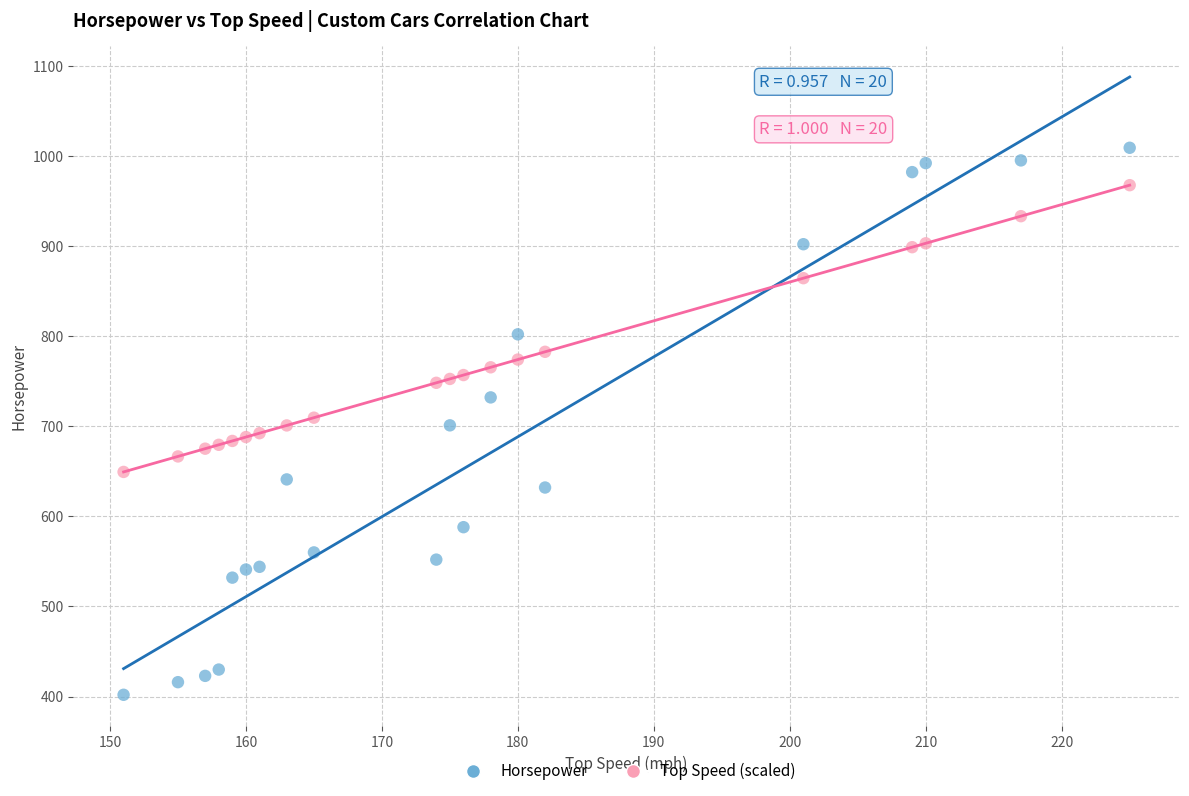

Which series contains the lowest Y value?

Horsepower